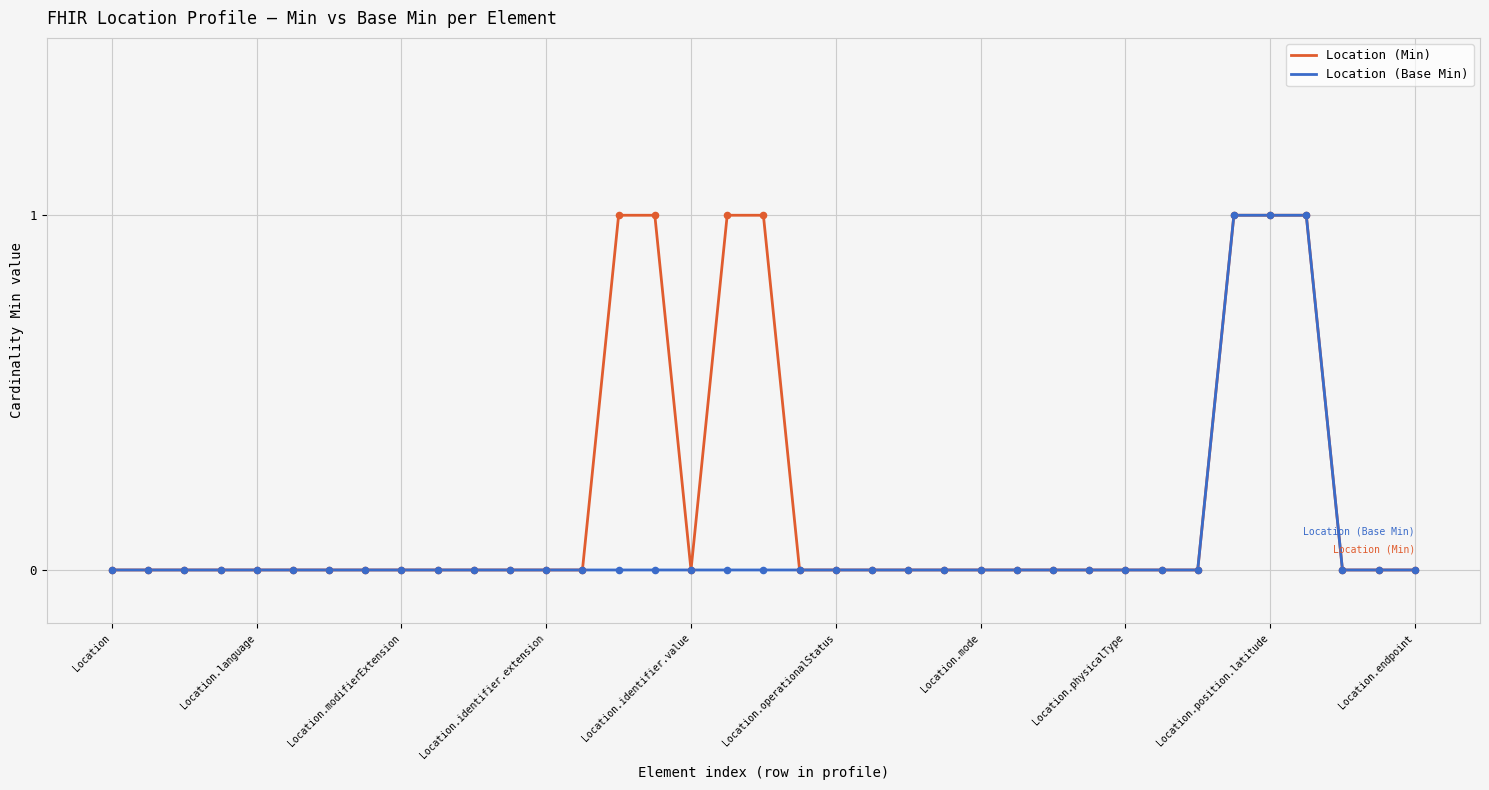

Which series has the largest total across all categories?

Location (Min)